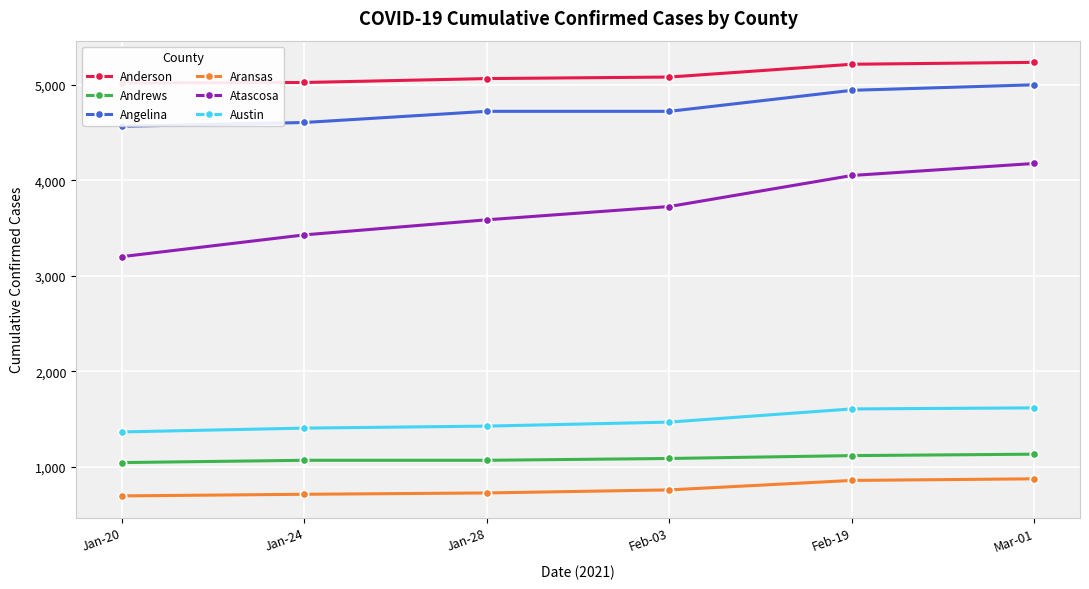

What position from the right is Jan-28?

4